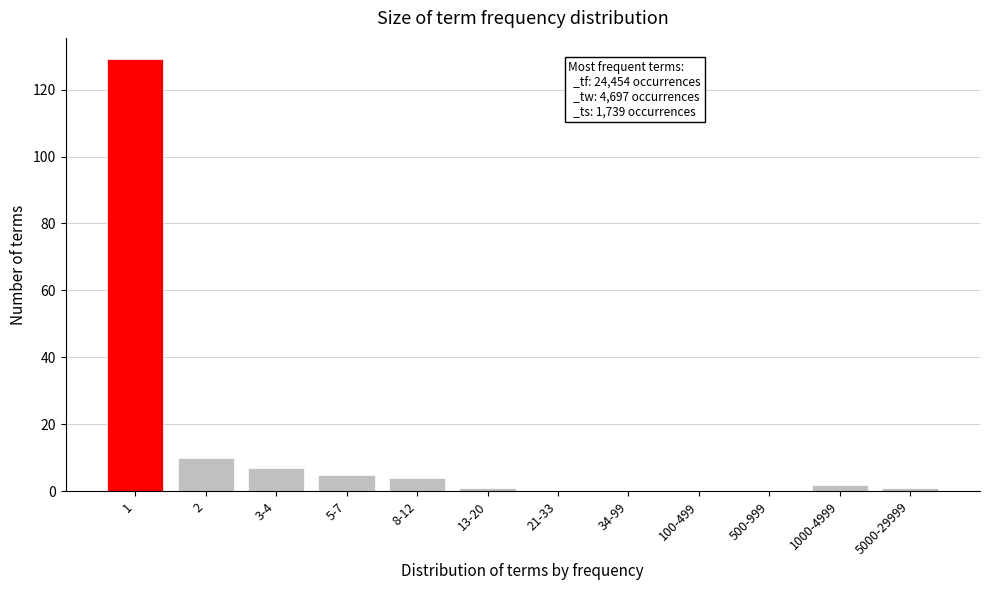

Reading left to right, transcribe all the data shown in this chart.

1=129	2=10	3-4=7	5-7=5	8-12=4	13-20=1	21-33=0	34-99=0	100-499=0	500-999=0	1000-4999=2	5000-29999=1